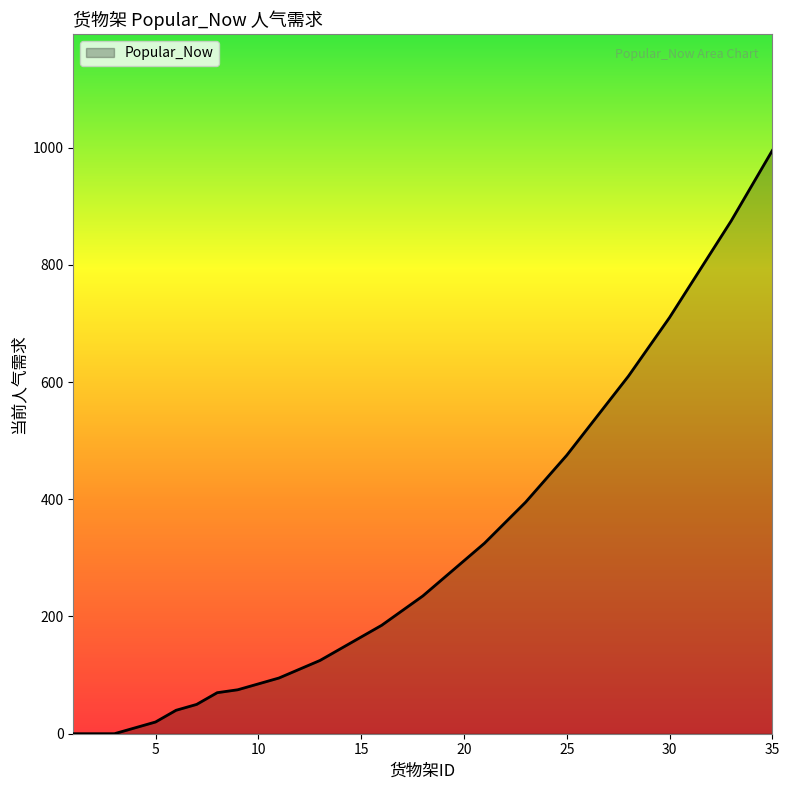

What is the maximum value shown in the chart?

995